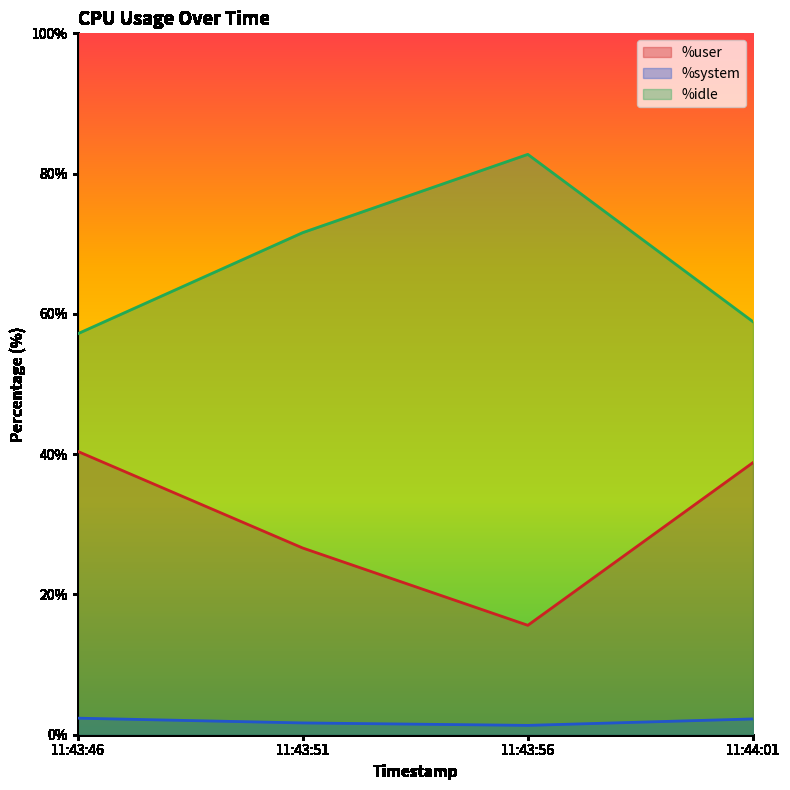

True or false: %idle has a value of 135.7 at 11:43:56.

False